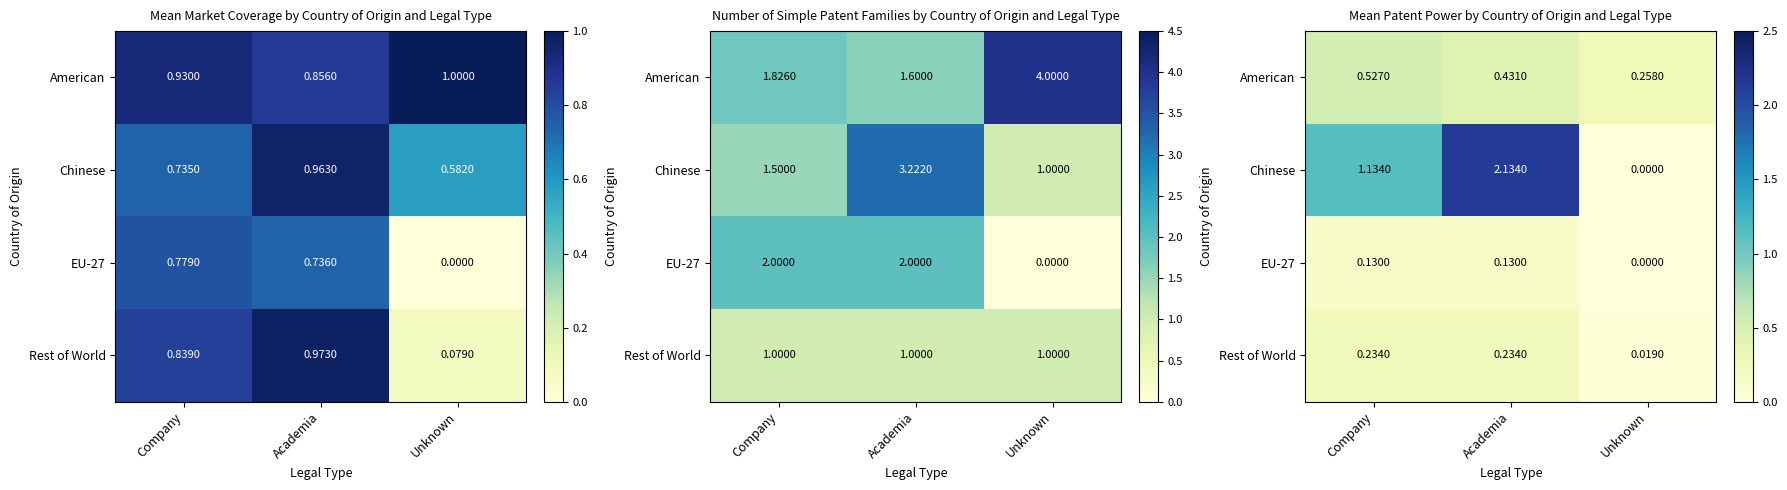

At Academia, list the series in order from smallest to largest.

EU-27, Rest of World, American, Chinese